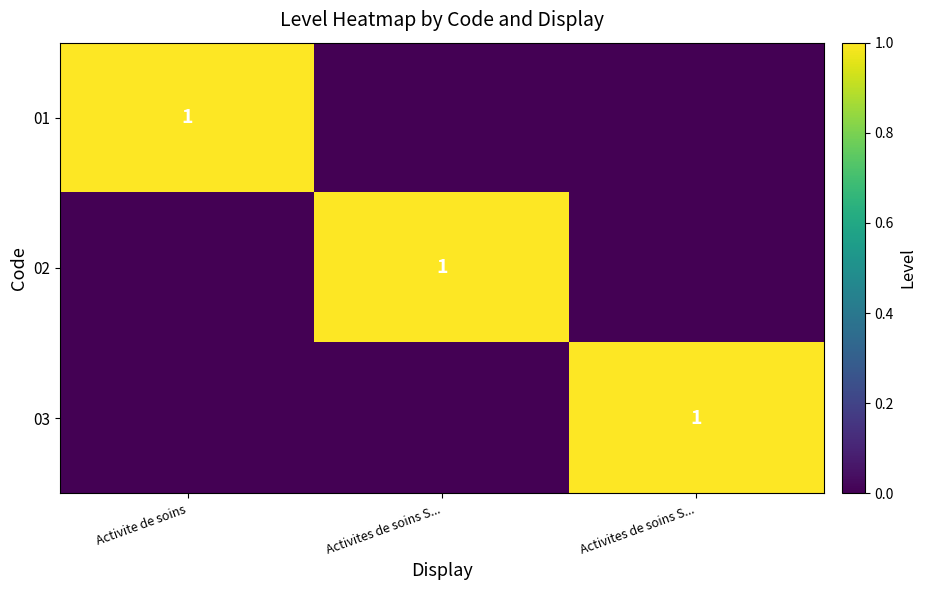

At which category does the chart reach its minimum across all series?

Activites de soins S...